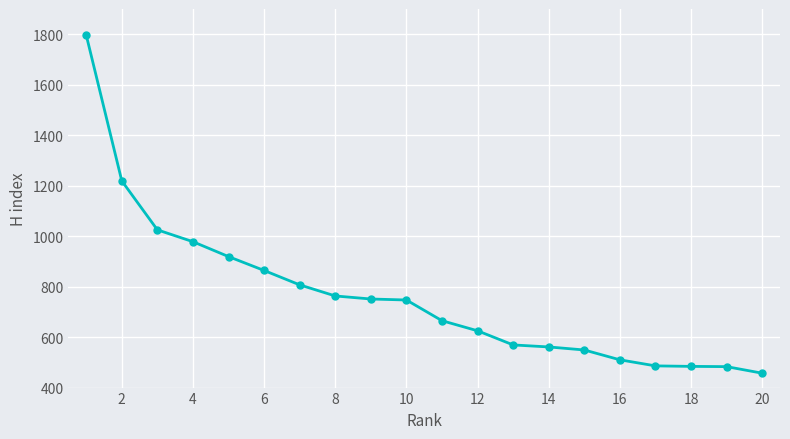

How many series are shown in this chart?

1